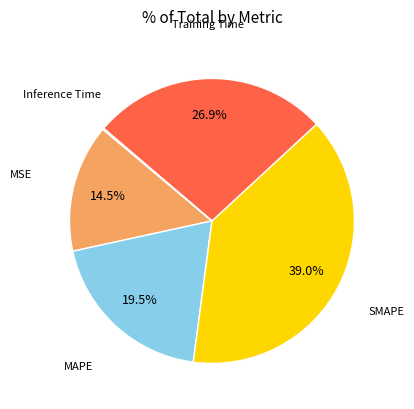

To the nearest percent, what is the difference between the largest and smallest slice percentages?

39%